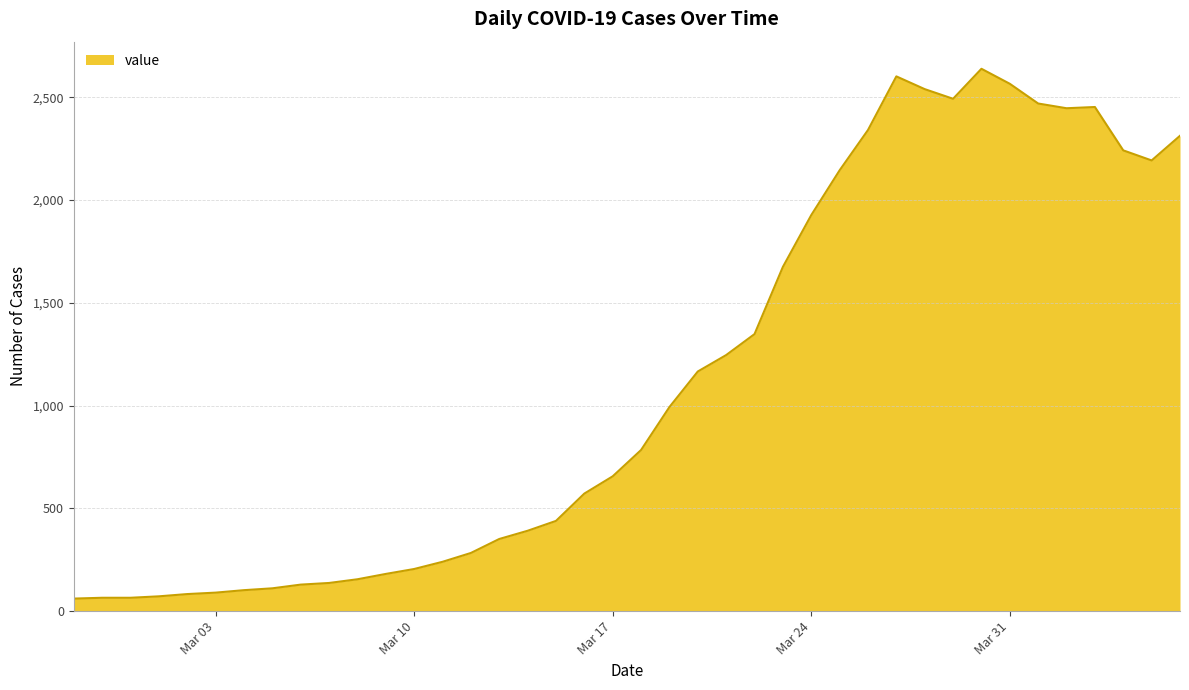

What is the smallest value displayed?

61